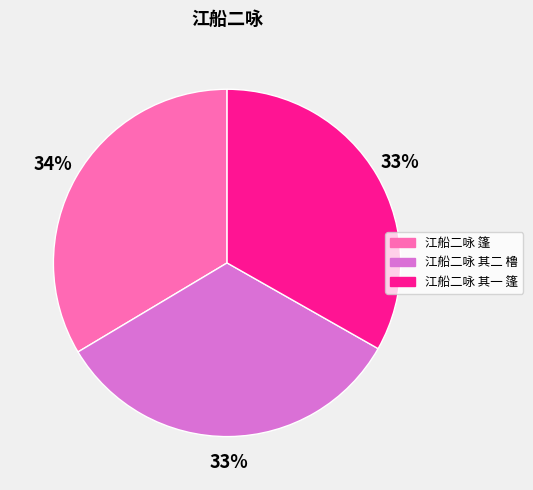

Is it true that 江船二咏 其二 橹 is 42% of the pie?

False